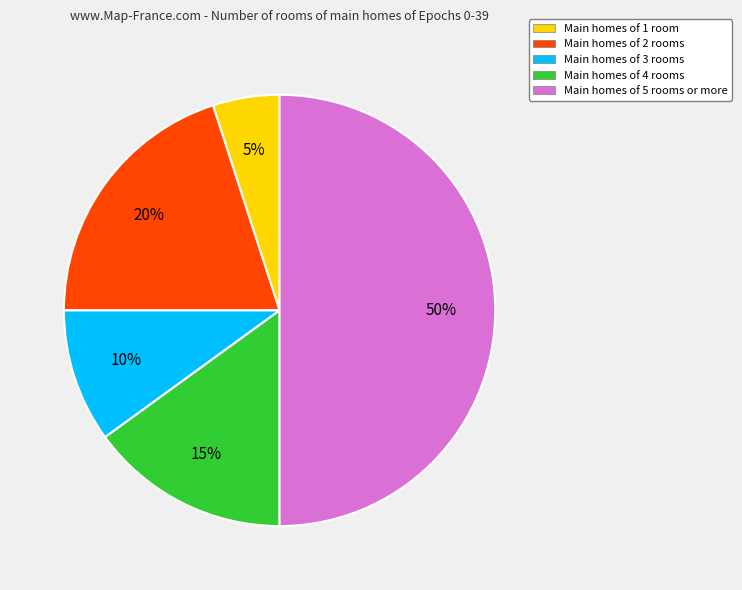

Is Main homes of 2 rooms the majority of the pie?

No